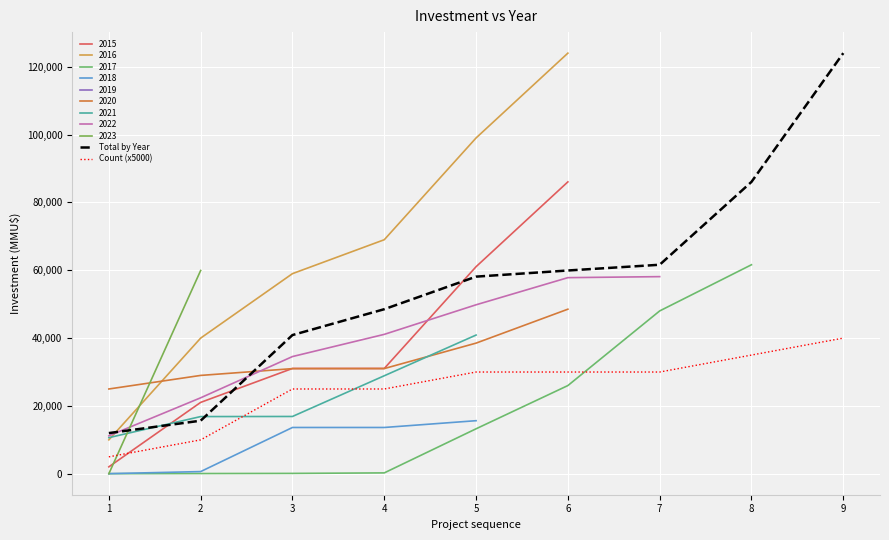

The Total by Year series shows 99950 at 6. True or false?

False